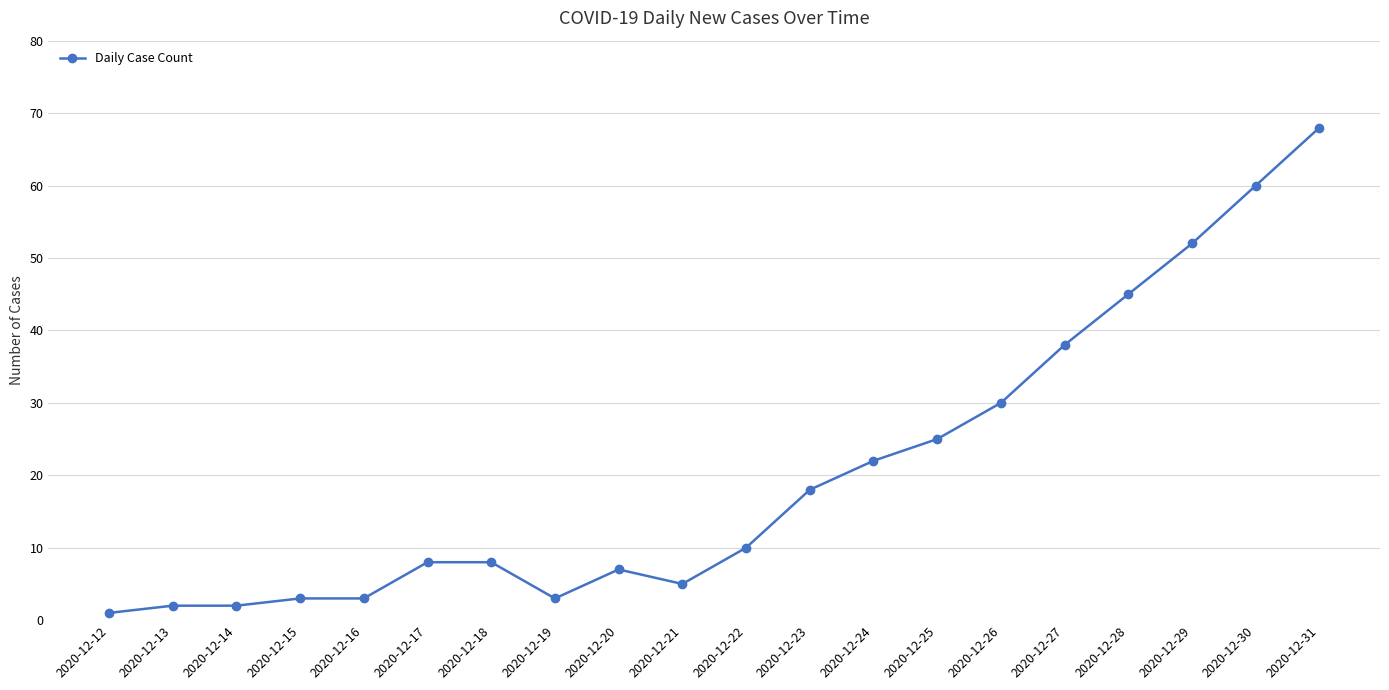

The value at 2020-12-18 is 14. True or false?

False